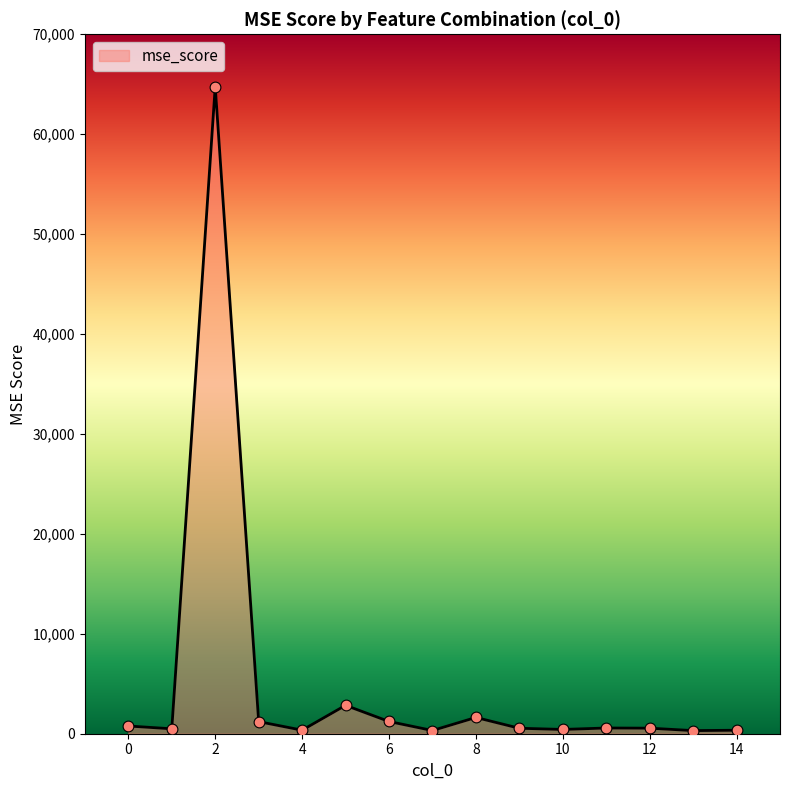

What is the maximum value shown in the chart?

64769.0